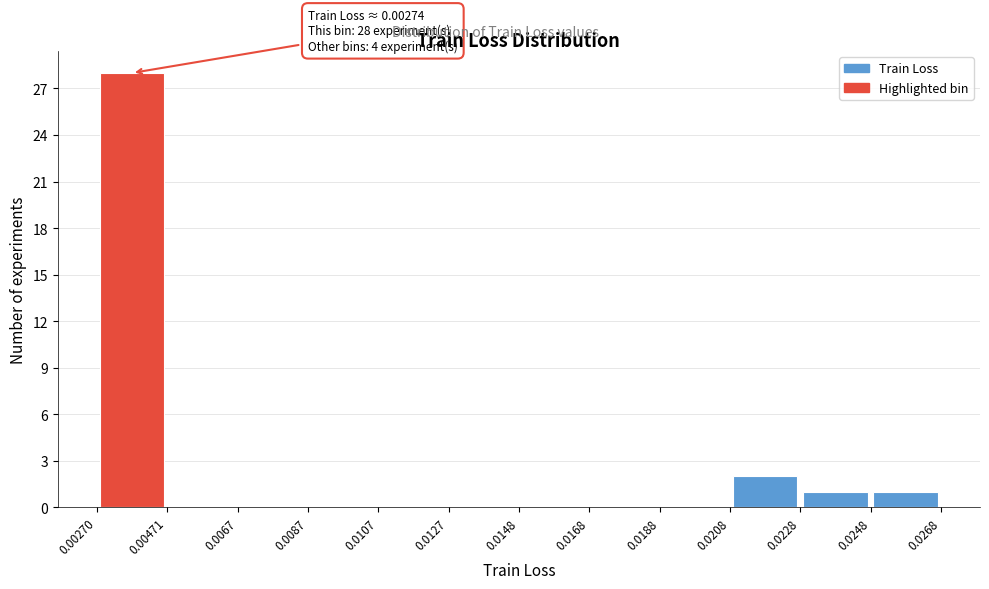

Over which range of the x-axis is the bar tallest?

0.00270 to 0.00471